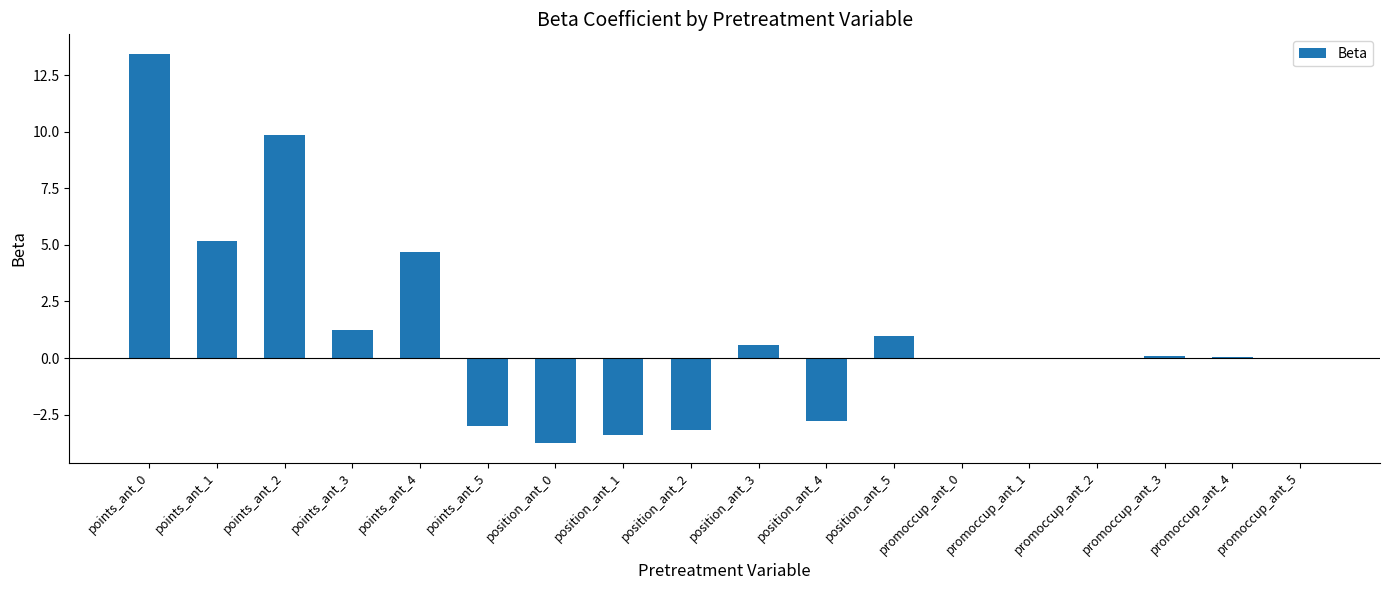

What is the greatest value displayed?

13.4